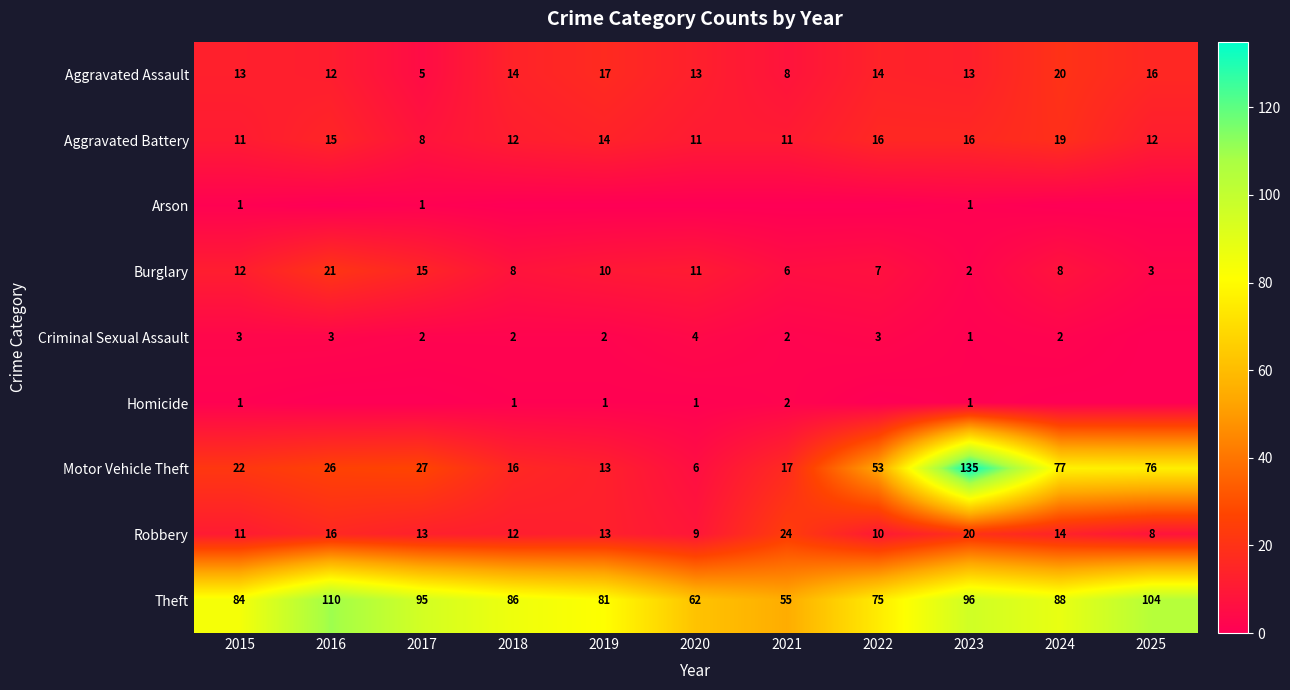

Is it true that Theft equals 20 at 2022?

False